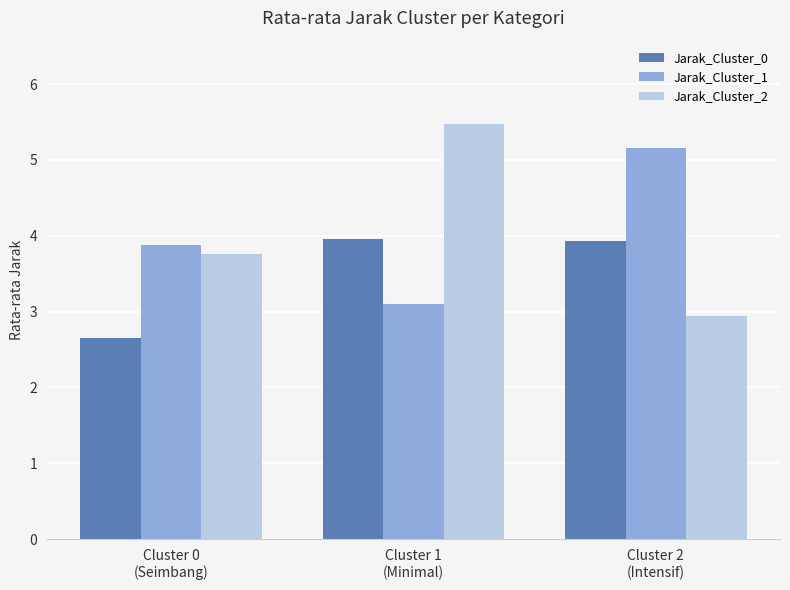

What is the label of the 2nd bar from the right?

Cluster 1
(Minimal)